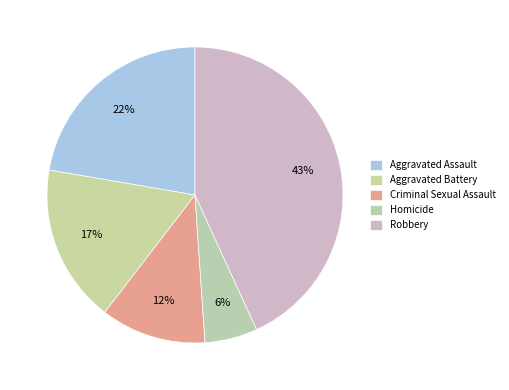

True or false: Aggravated Assault accounts for 34% of the total.

False